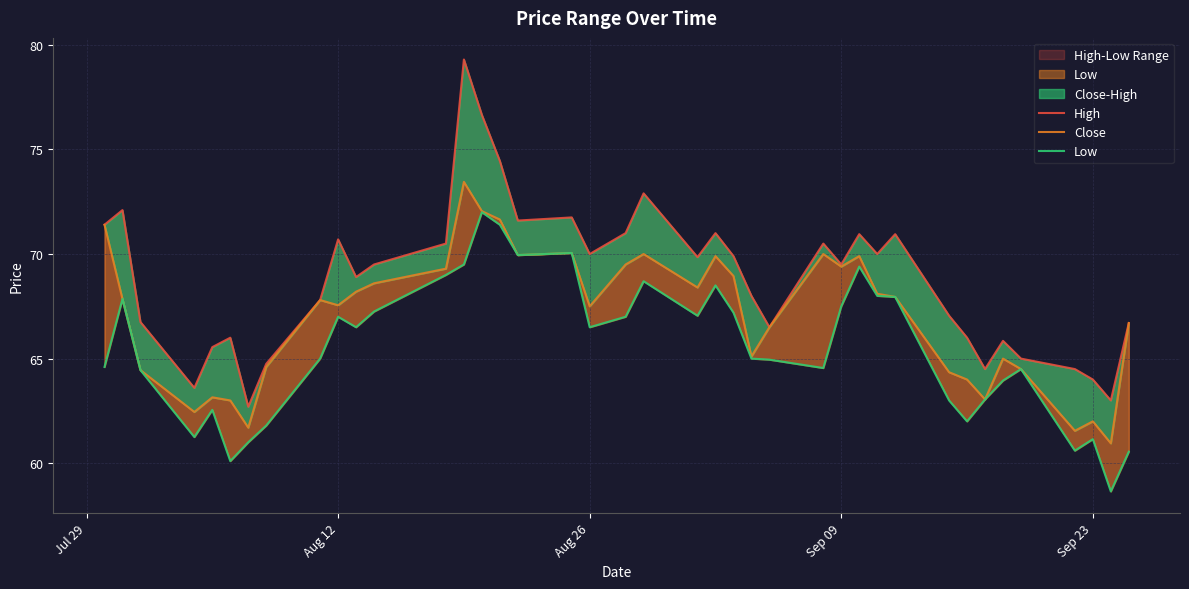

True or false: Low and High intersect in this chart.

False